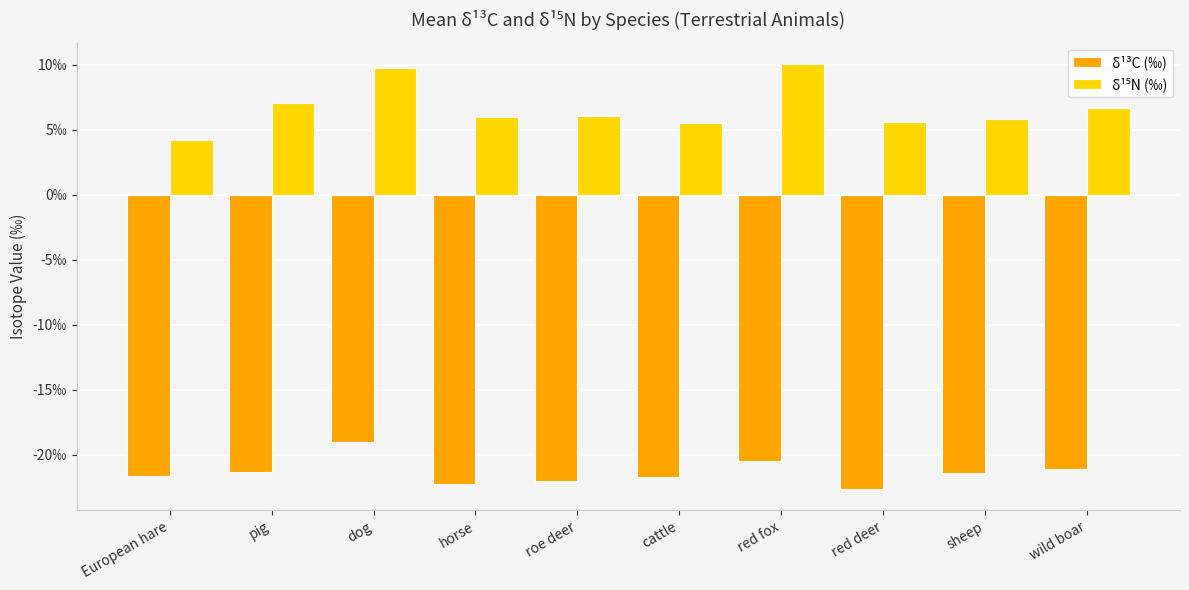

Does the chart contain any negative values?

Yes